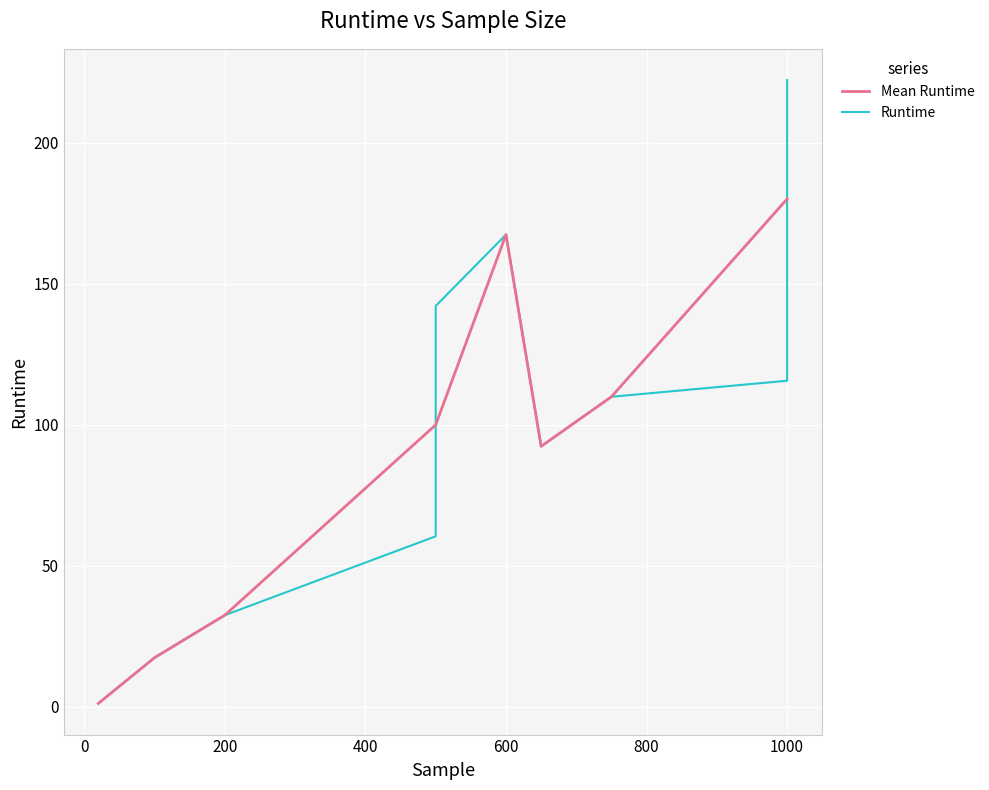

True or false: Mean Runtime has a value of 293.6 at 1000.

False